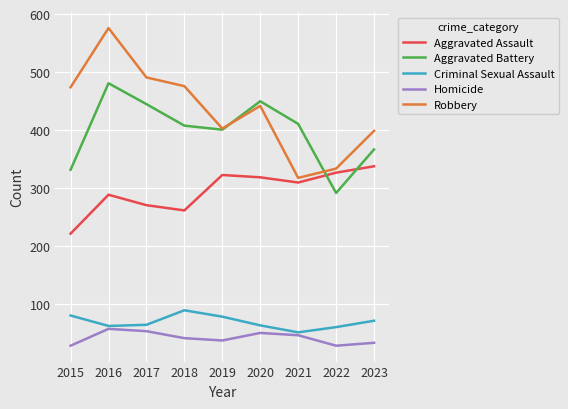

What is the minimum value for Criminal Sexual Assault?

52